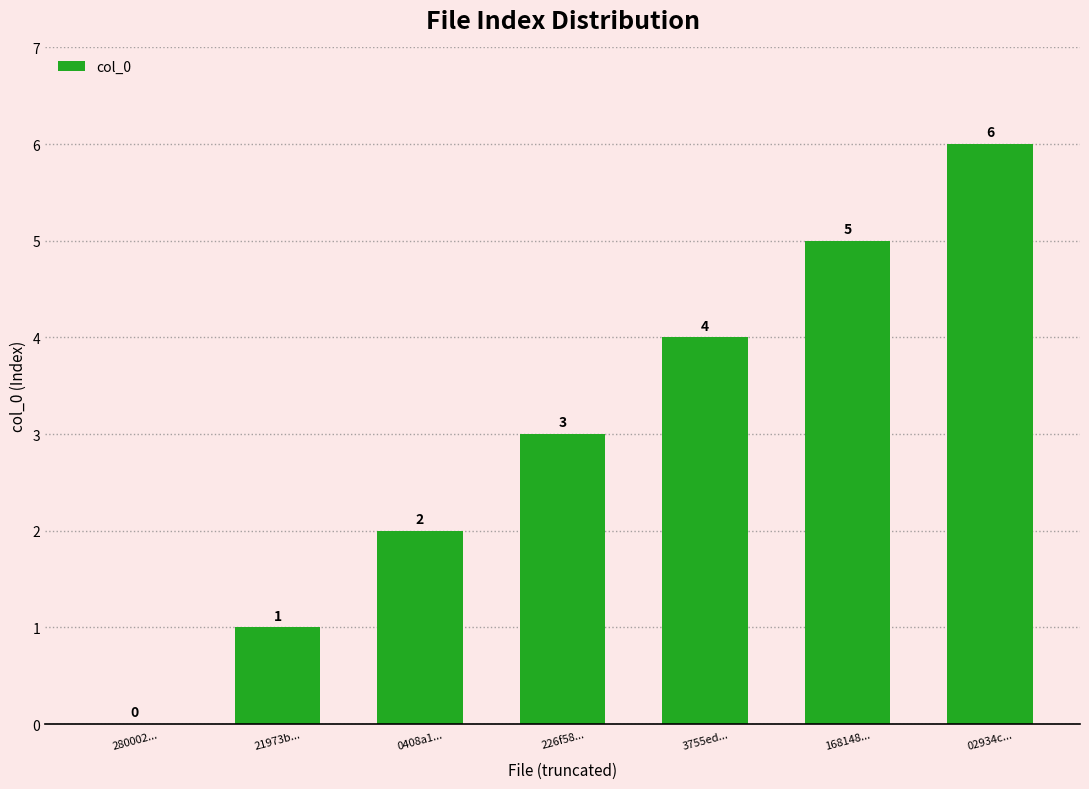

Is it true that the value at 02934c... is 4?

False